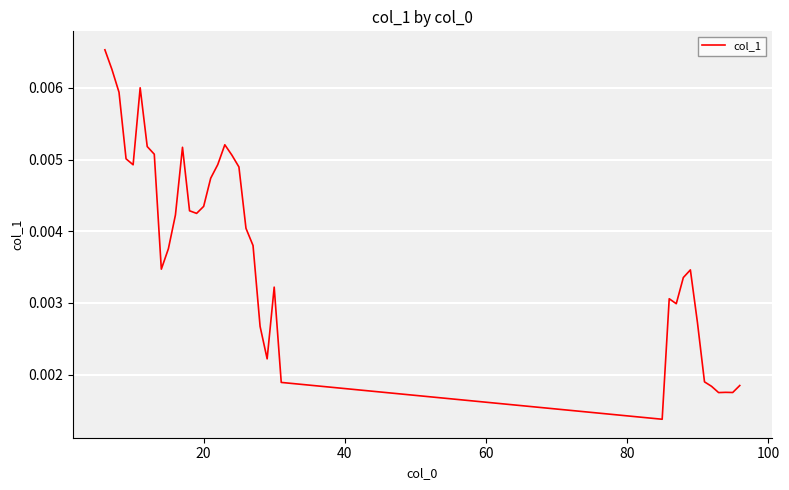

Is this an area chart (filled region under the line)?

No